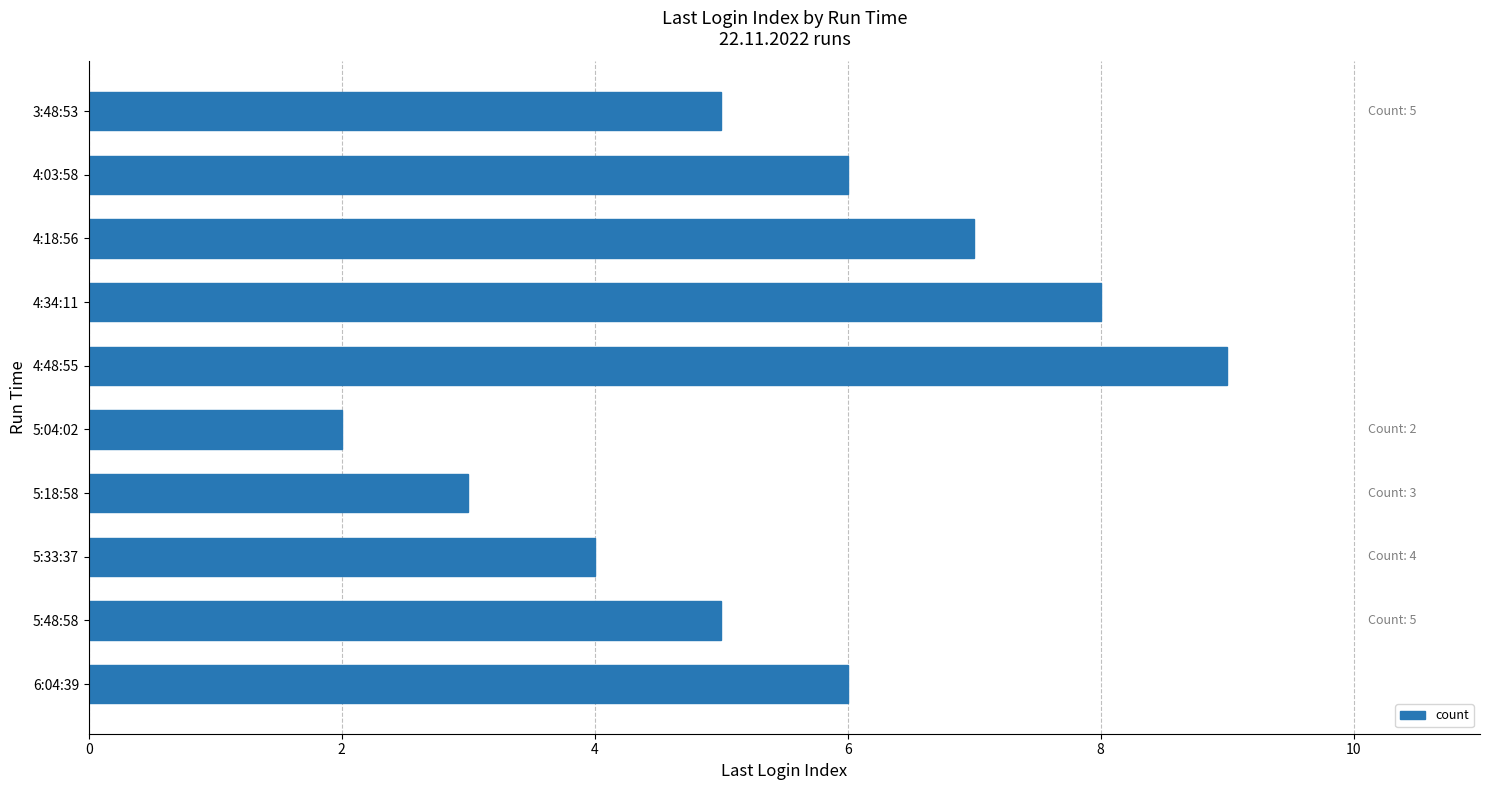

How many data points does each series have?

10